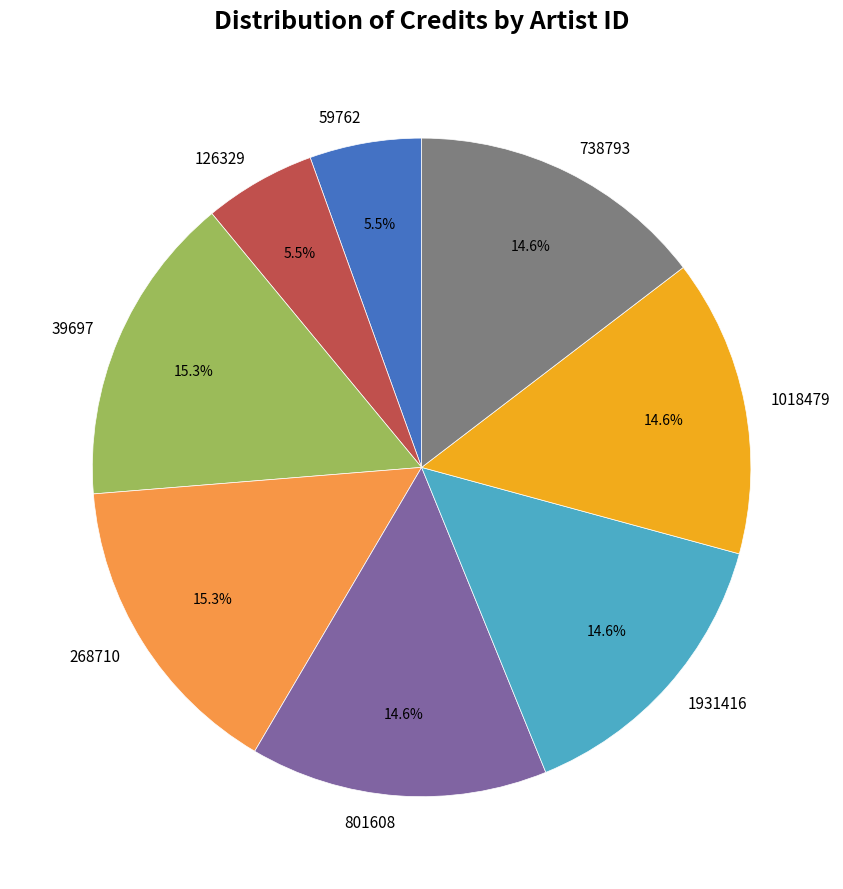

What is the total percentage of 1018479 and 738793?

29.2%